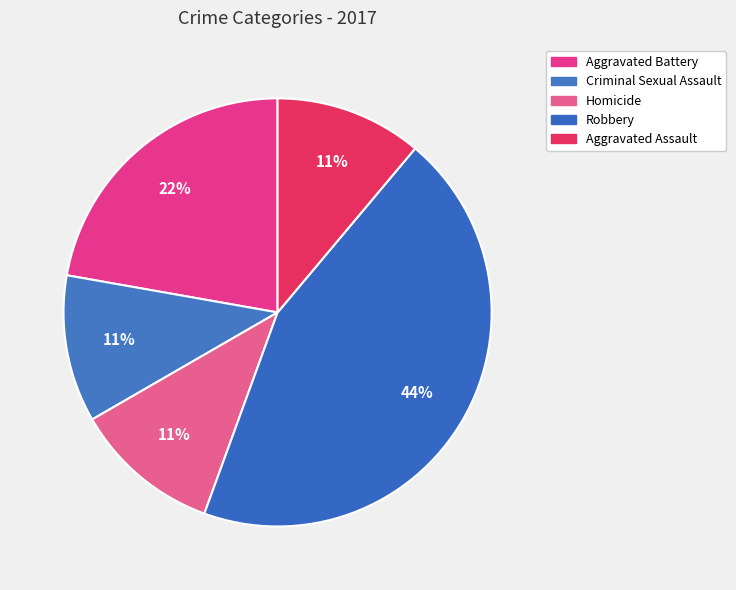

Do Aggravated Battery and Aggravated Assault together represent more than half of the pie?

No